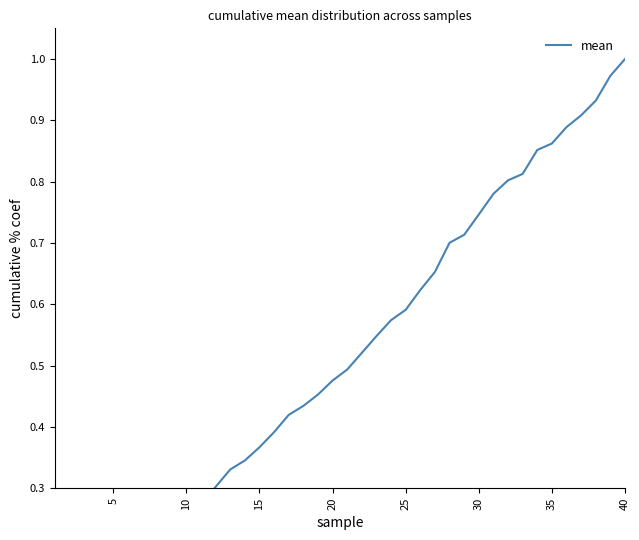

What is the sum of the values at 5 and 15?

0.1